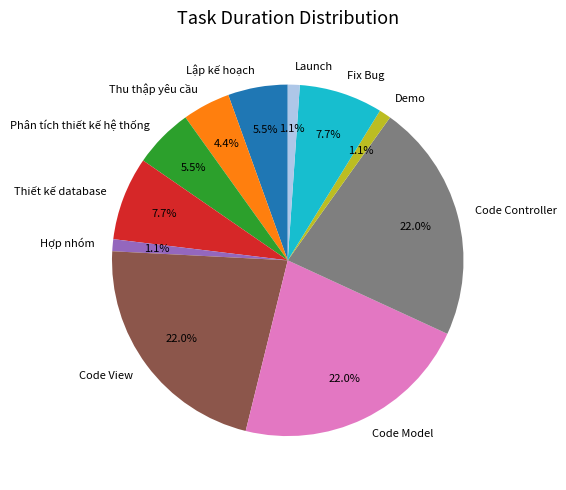

Does any single category account for the majority?

No